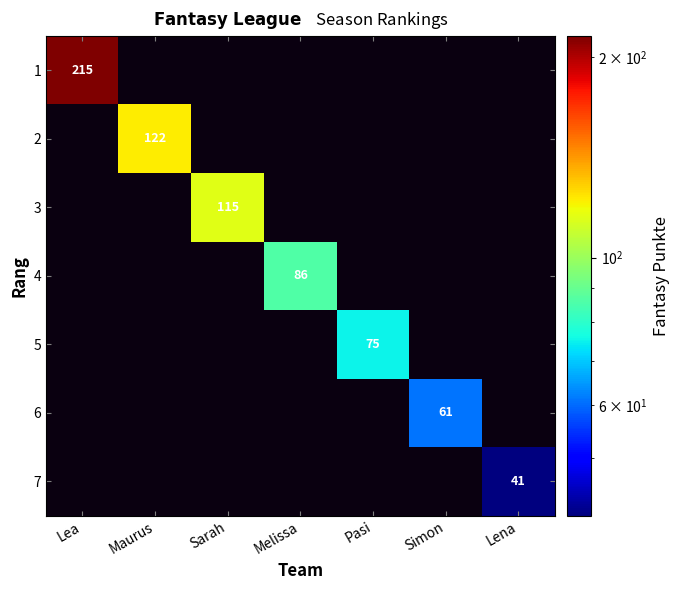

Between Pasi and Lea, which is larger?

Lea